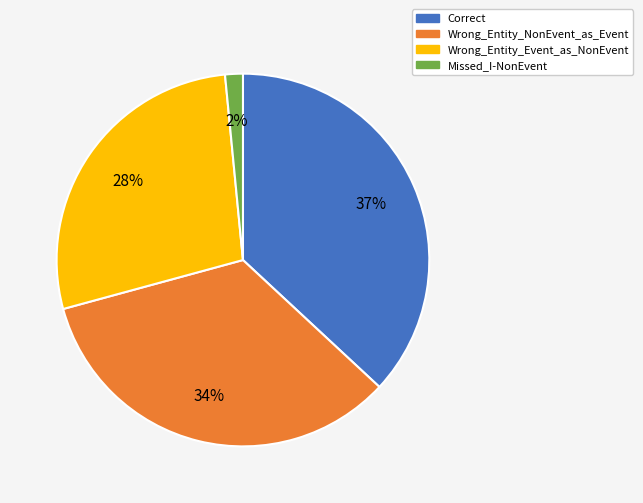

To the nearest percent, what portion does Wrong_Entity_NonEvent_as_Event represent?

34%